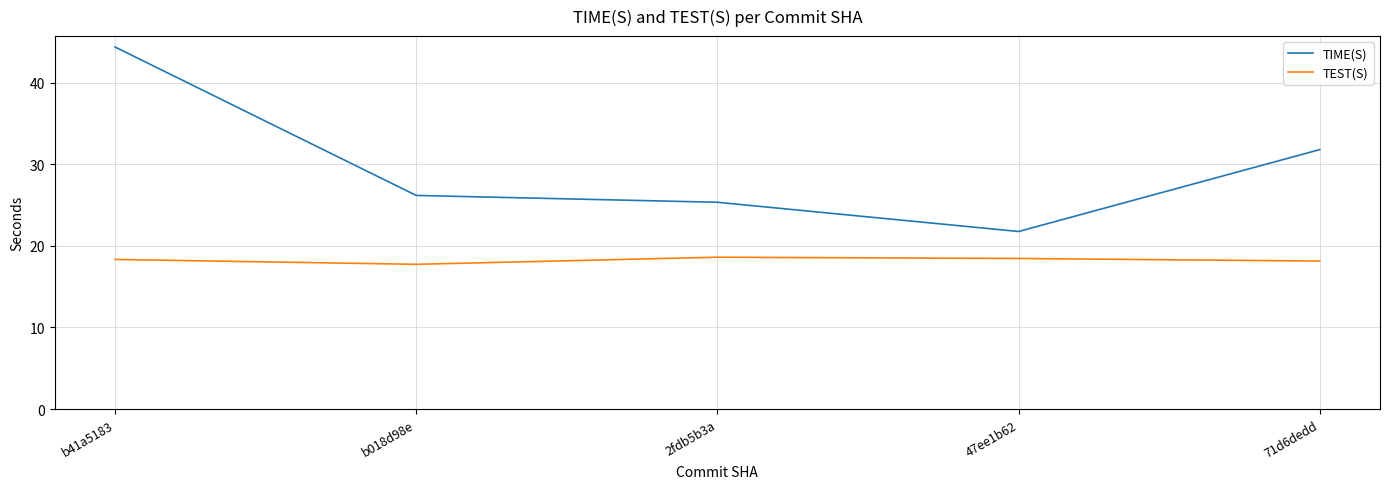

At how many categories does at least one series exceed 37?

1